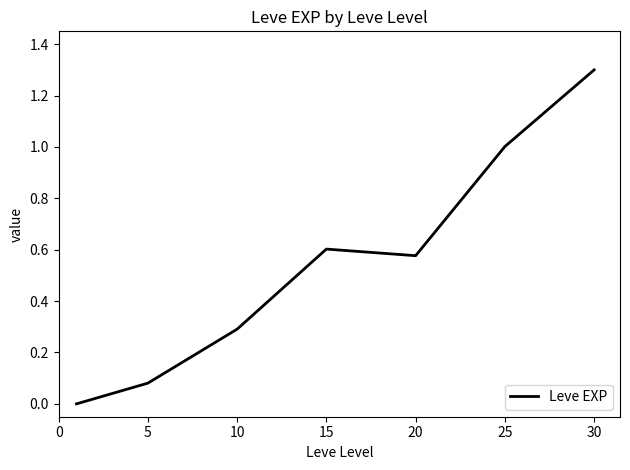

How many series are shown in this chart?

1